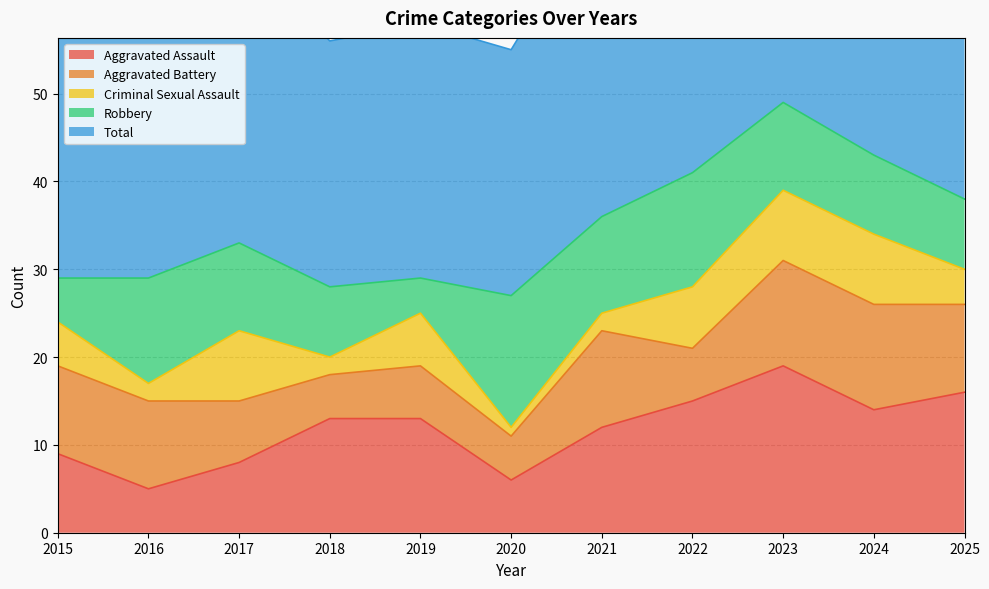

At which category does Total reach its first local valley?

2018